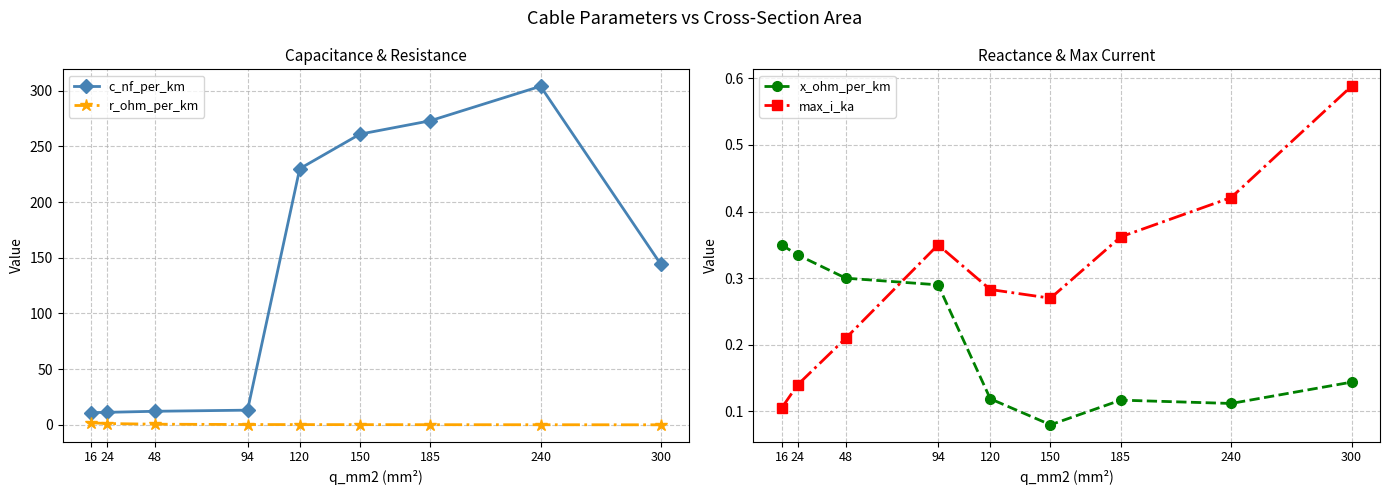

Count the number of data series in this chart.

4